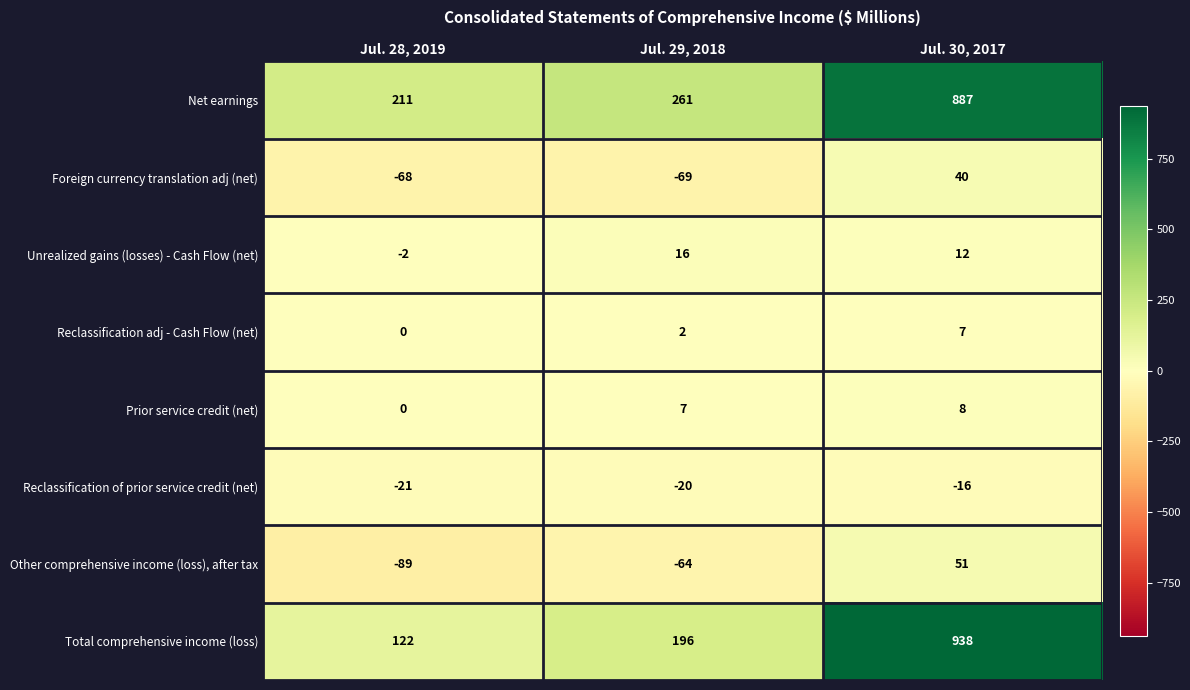

True or false: Prior service credit (net) has a value of 8 at Jul. 30, 2017.

True